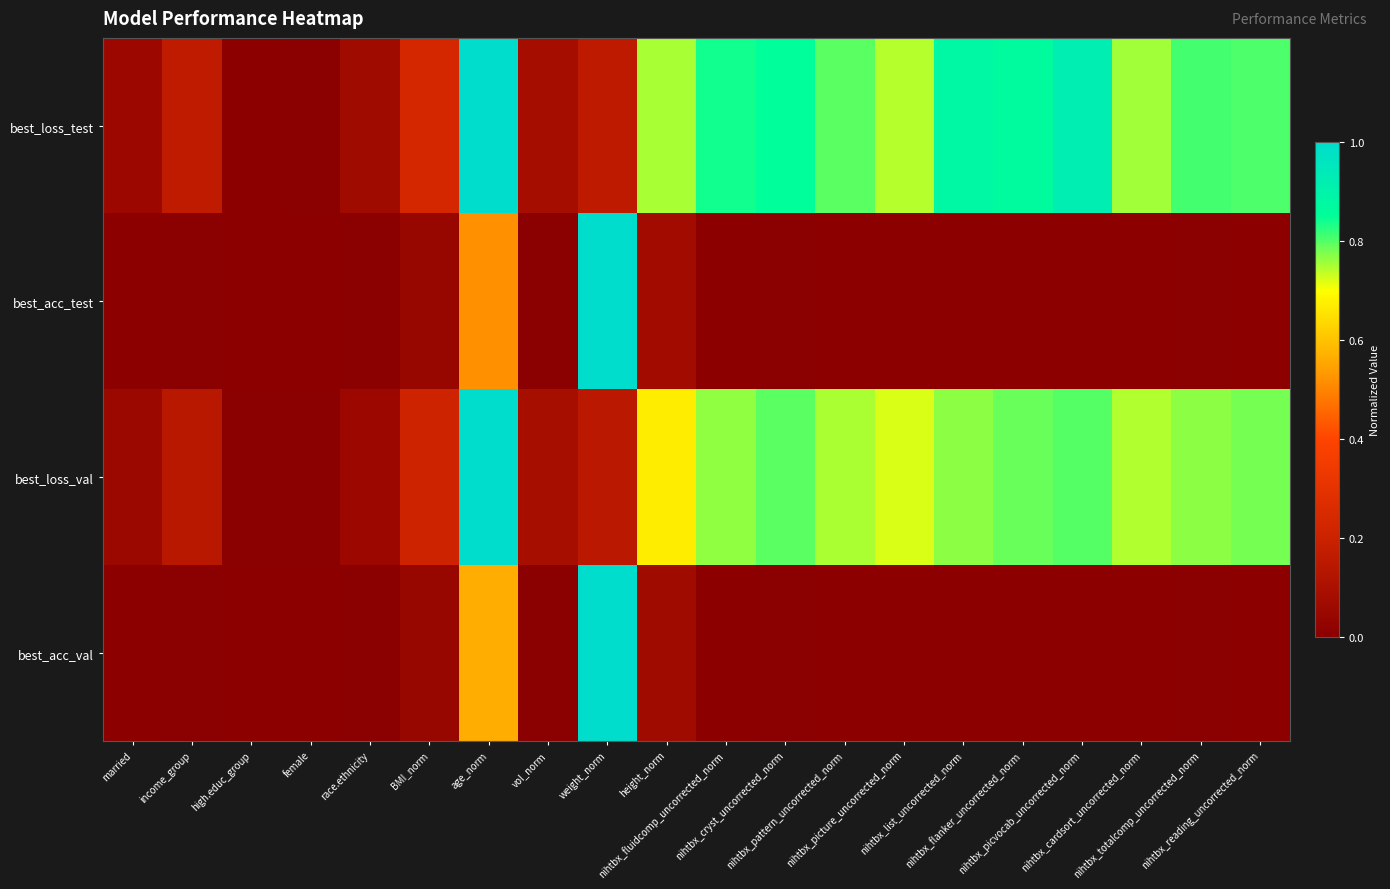

Reading left to right, what are all the values shown in this chart?

best_loss_test: married=0.1	income_group=0.2	high.educ_group=0.0	female=0.0	race.ethnicity=0.1	BMI_norm=0.2	age_norm=1.0	vol_norm=0.1	weight_norm=0.2	height_norm=0.8	nihtbx_fluidcomp_uncorrected_norm=0.8	nihtbx_cryst_uncorrected_norm=0.9	nihtbx_pattern_uncorrected_norm=0.8	nihtbx_picture_uncorrected_norm=0.7	nihtbx_list_uncorrected_norm=0.9	nihtbx_flanker_uncorrected_norm=0.9	nihtbx_picvocab_uncorrected_norm=0.9	nihtbx_cardsort_uncorrected_norm=0.8	nihtbx_totalcomp_uncorrected_norm=0.8	nihtbx_reading_uncorrected_norm=0.8
best_acc_test: married=0.0	income_group=0.0	high.educ_group=0.0	female=0.0	race.ethnicity=0.0	BMI_norm=0.0	age_norm=0.5	vol_norm=0.0	weight_norm=1.0	height_norm=0.1	nihtbx_fluidcomp_uncorrected_norm=0.0	nihtbx_cryst_uncorrected_norm=0.0	nihtbx_pattern_uncorrected_norm=0.0	nihtbx_picture_uncorrected_norm=0.0	nihtbx_list_uncorrected_norm=0.0	nihtbx_flanker_uncorrected_norm=0.0	nihtbx_picvocab_uncorrected_norm=0.0	nihtbx_cardsort_uncorrected_norm=0.0	nihtbx_totalcomp_uncorrected_norm=0.0	nihtbx_reading_uncorrected_norm=0.0
best_loss_val: married=0.1	income_group=0.1	high.educ_group=0.0	female=0.0	race.ethnicity=0.1	BMI_norm=0.2	age_norm=1.0	vol_norm=0.1	weight_norm=0.1	height_norm=0.7	nihtbx_fluidcomp_uncorrected_norm=0.8	nihtbx_cryst_uncorrected_norm=0.8	nihtbx_pattern_uncorrected_norm=0.7	nihtbx_picture_uncorrected_norm=0.7	nihtbx_list_uncorrected_norm=0.8	nihtbx_flanker_uncorrected_norm=0.8	nihtbx_picvocab_uncorrected_norm=0.8	nihtbx_cardsort_uncorrected_norm=0.7	nihtbx_totalcomp_uncorrected_norm=0.8	nihtbx_reading_uncorrected_norm=0.8
best_acc_val: married=0.0	income_group=0.0	high.educ_group=0.0	female=0.0	race.ethnicity=0.0	BMI_norm=0.0	age_norm=0.6	vol_norm=0.0	weight_norm=1.0	height_norm=0.1	nihtbx_fluidcomp_uncorrected_norm=0.0	nihtbx_cryst_uncorrected_norm=0.0	nihtbx_pattern_uncorrected_norm=0.0	nihtbx_picture_uncorrected_norm=0.0	nihtbx_list_uncorrected_norm=0.0	nihtbx_flanker_uncorrected_norm=0.0	nihtbx_picvocab_uncorrected_norm=0.0	nihtbx_cardsort_uncorrected_norm=0.0	nihtbx_totalcomp_uncorrected_norm=0.0	nihtbx_reading_uncorrected_norm=0.0